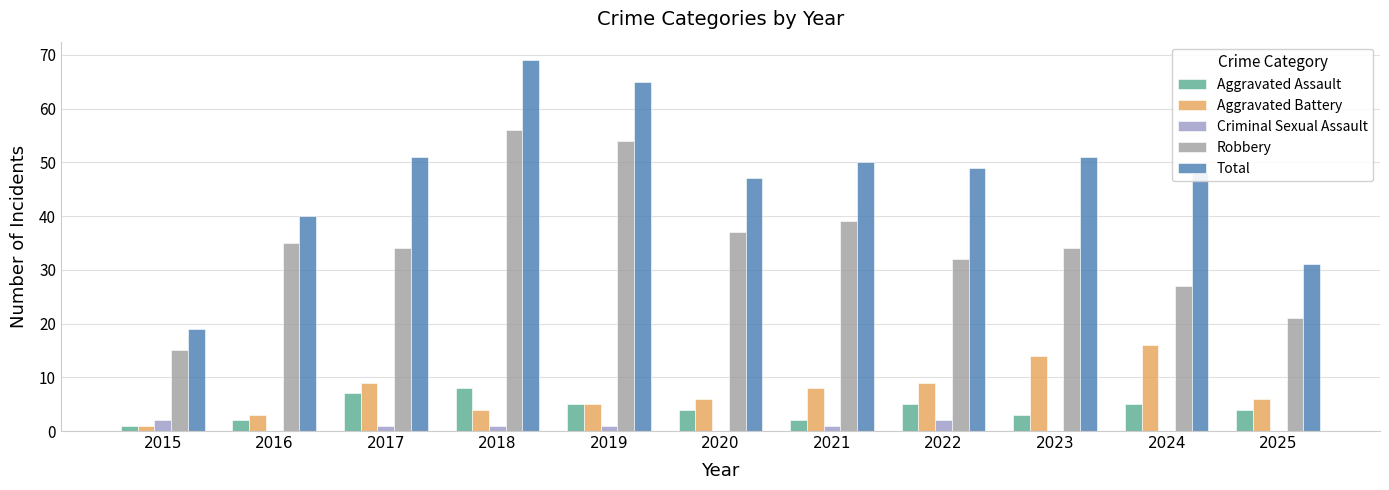

At which label does Robbery first exceed 34?

2016